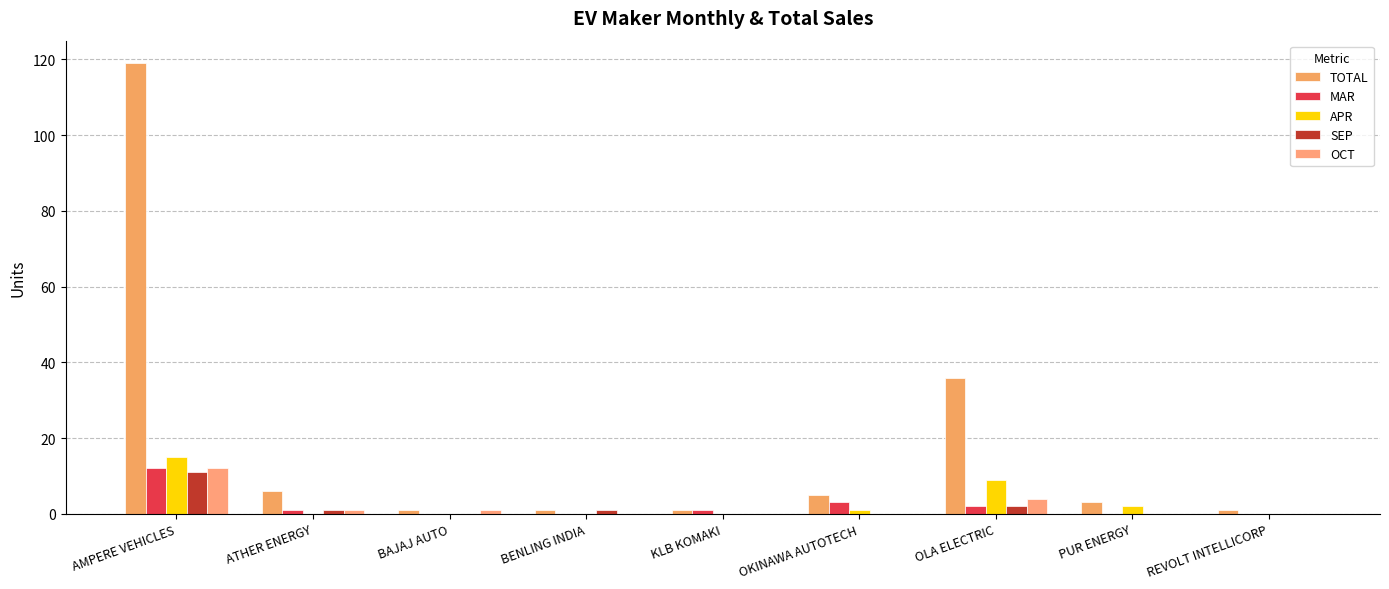

What is the spread (max minus min) of values at AMPERE VEHICLES?

108